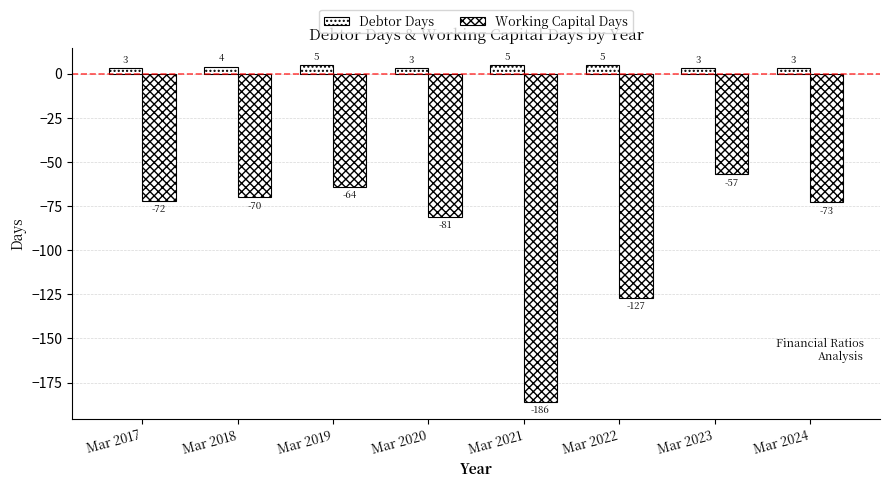

The Working Capital Days series shows -64 at Mar 2019. True or false?

True